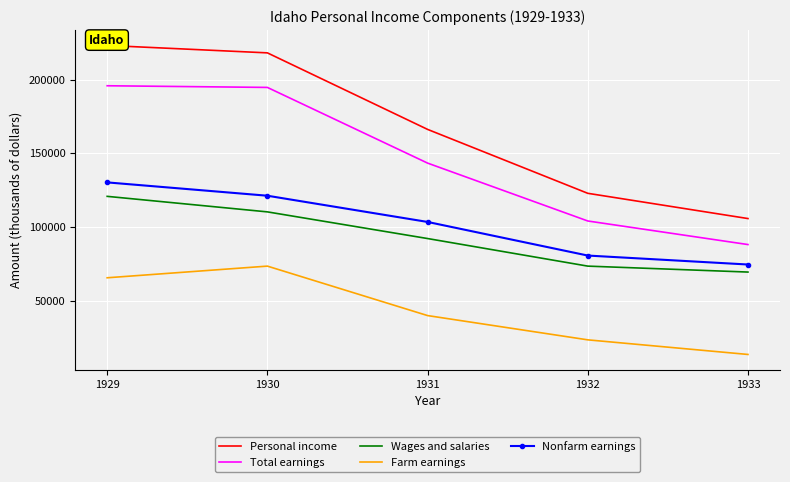

What is the average value of the Total earnings series?

145205